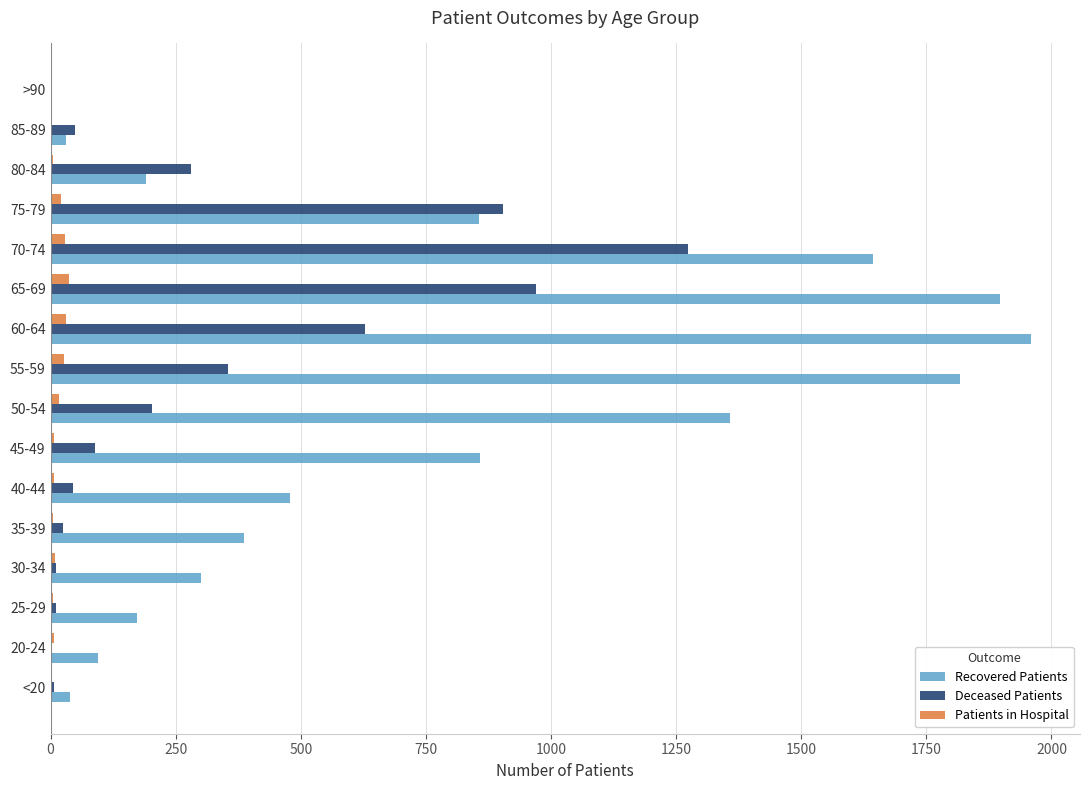

Which series has the largest total across all categories?

Recovered Patients